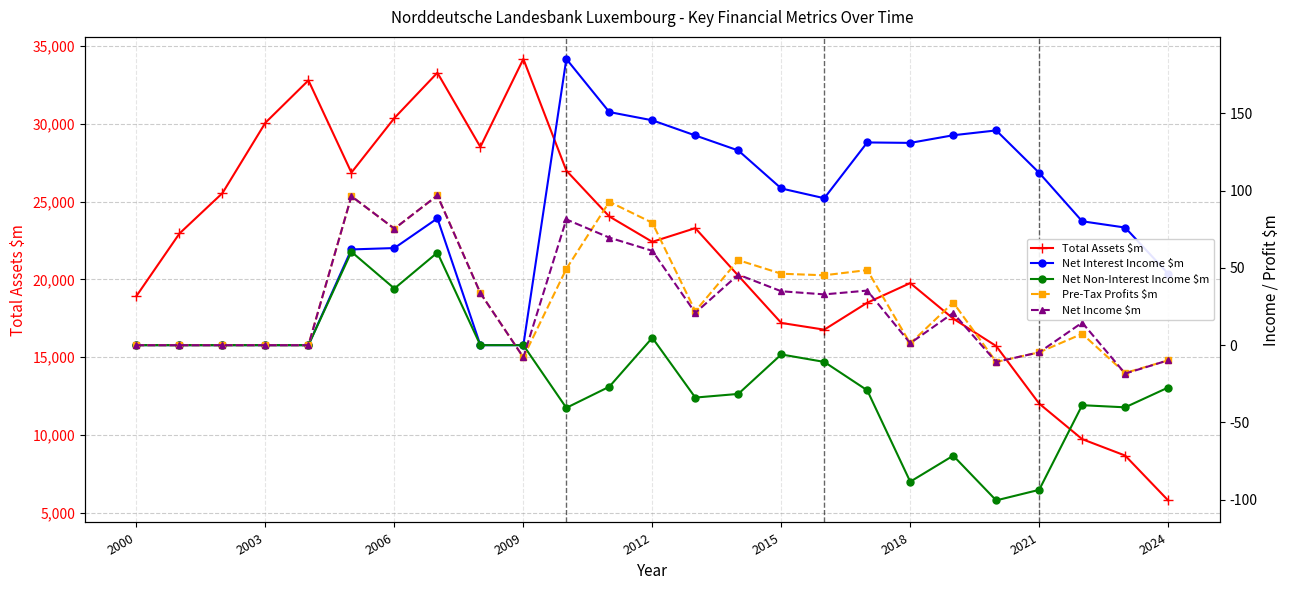

Between 15 and 23, which series saw the biggest shift?

Total Assets $m